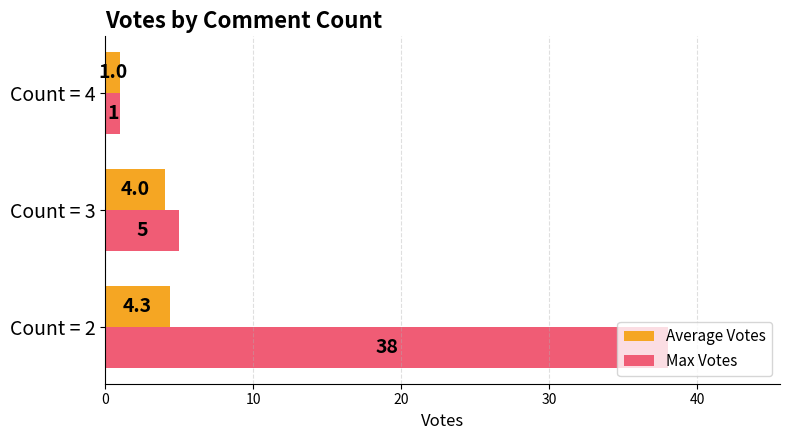

Where is Max Votes nearest to the value 19?

Count = 3